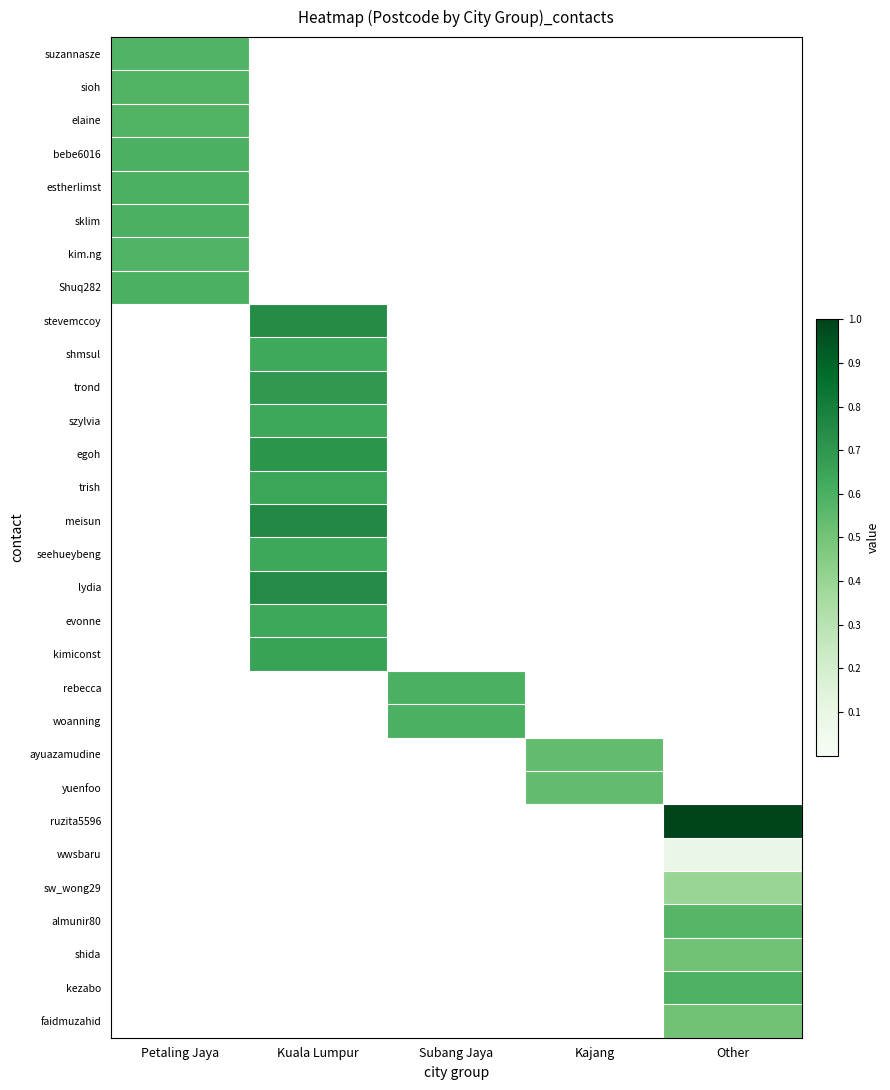

At Petaling Jaya, list the series in order from largest to smallest.

sklim, Shuq282, bebe6016, estherlimst, suzannasze, kim.ng, sioh, elaine, stevemccoy, shmsul, trond, szylvia, egoh, trish, meisun, seehueybeng, lydia, evonne, kimiconst, rebecca, woanning, ayuazamudine, yuenfoo, ruzita5596, wwsbaru, sw_wong29, almunir80, shida, kezabo, faidmuzahid